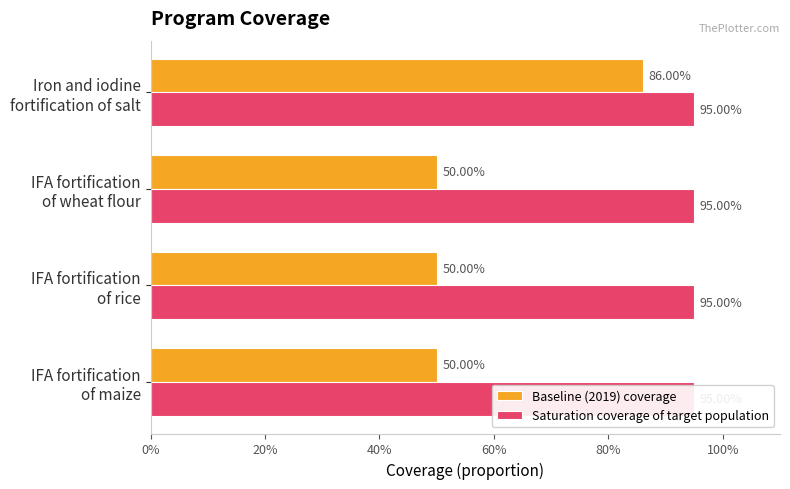

Reading left to right, list all the values displayed in this chart.

Baseline (2019) coverage: 0.5	0.5	0.5	0.9
Saturation coverage of target population: 0.3	0.3	0.3	0.3